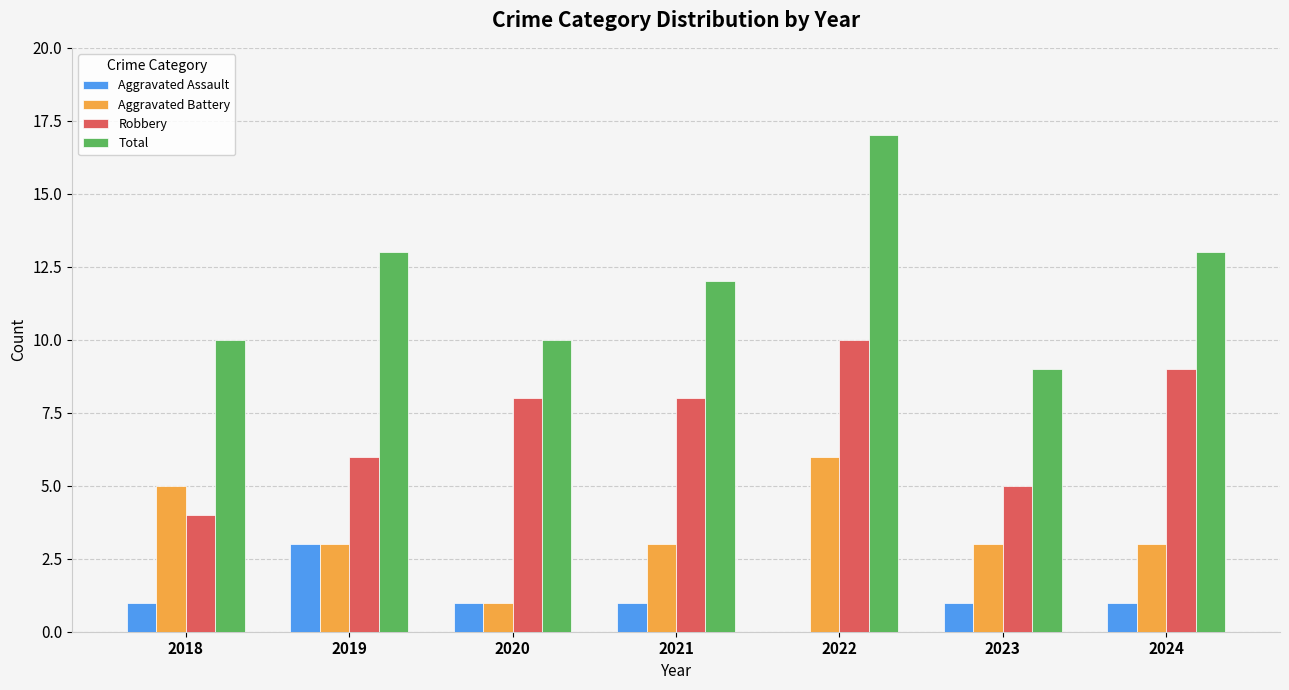

Which label corresponds to the largest value in the chart?

2022